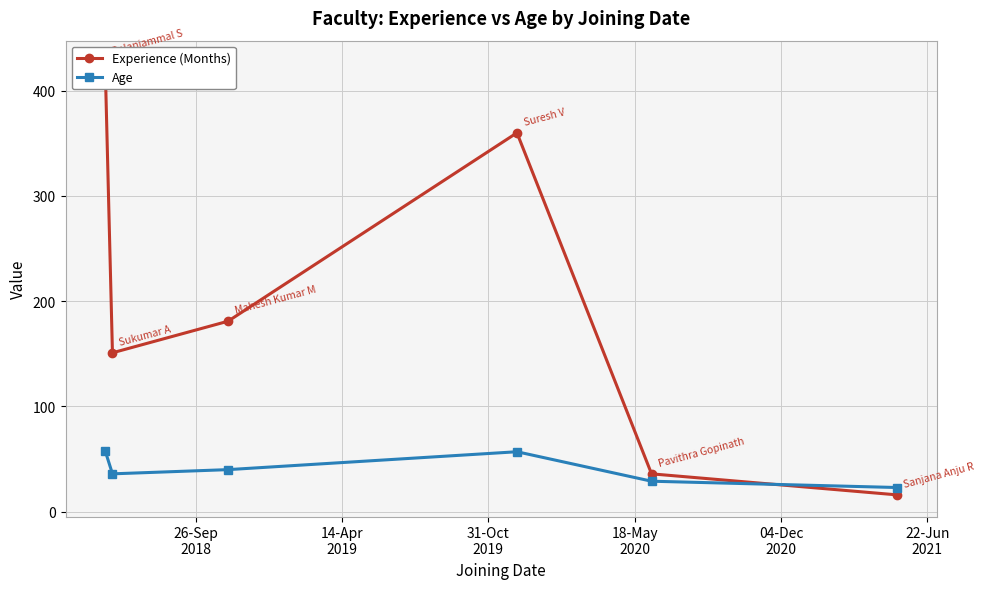

What is the minimum value for Age?

23